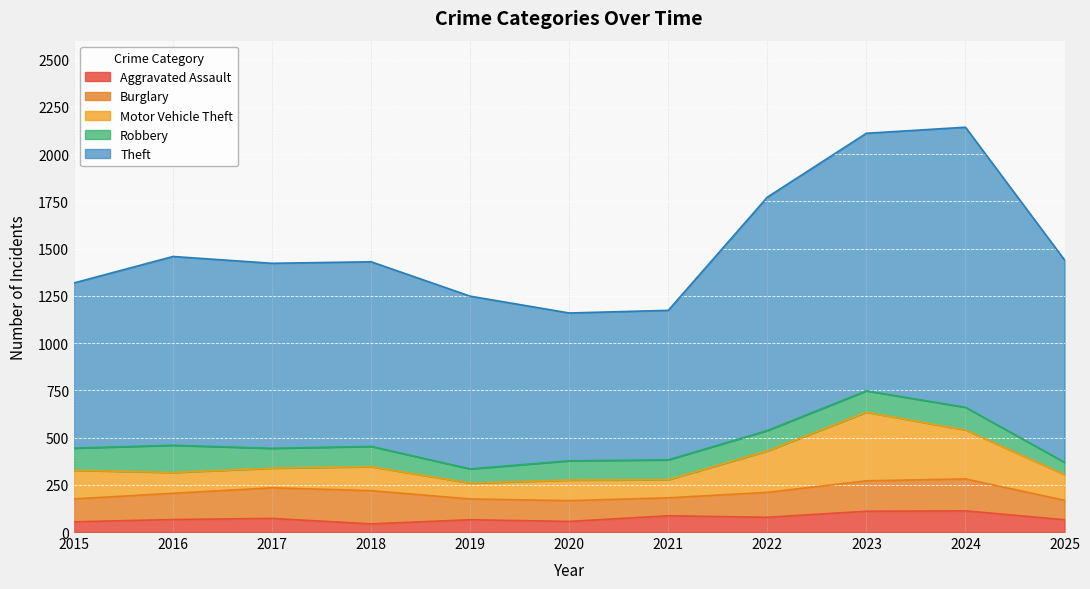

The value of Burglary at 2023 is 243. True or false?

False